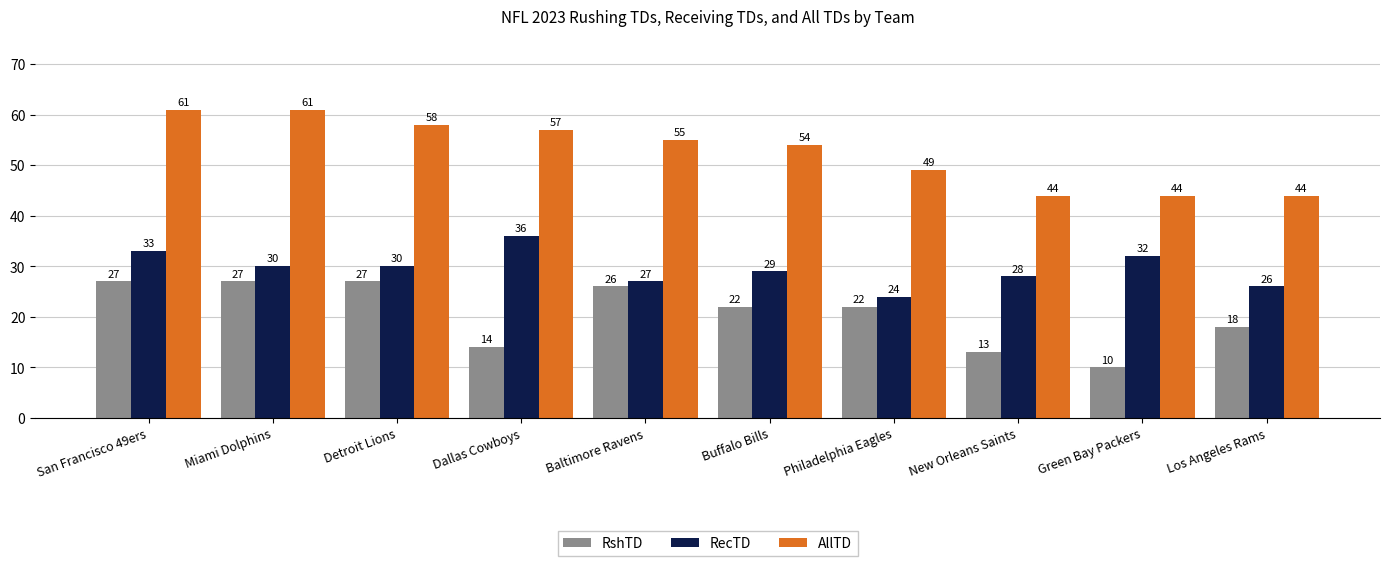

True or false: RecTD has a value of 24 at Philadelphia Eagles.

True